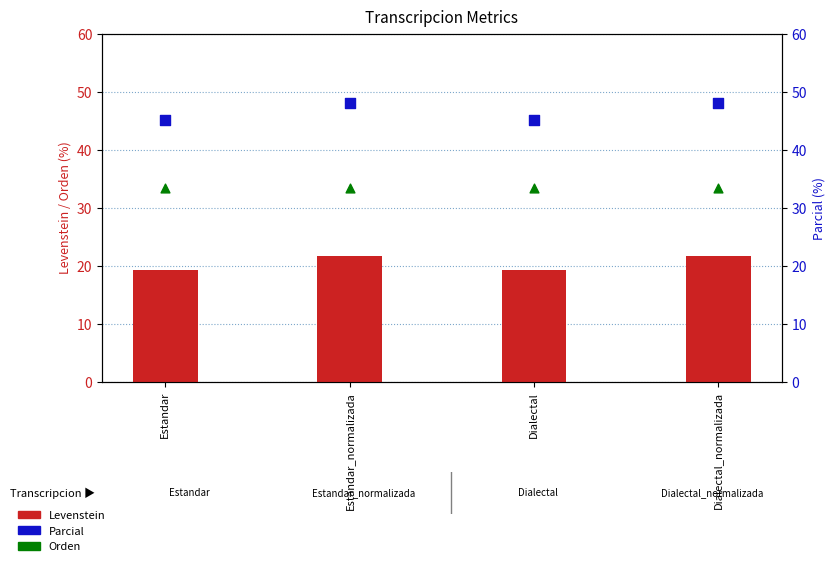

At which category is the sum across all series the highest?

Estandar_normalizada